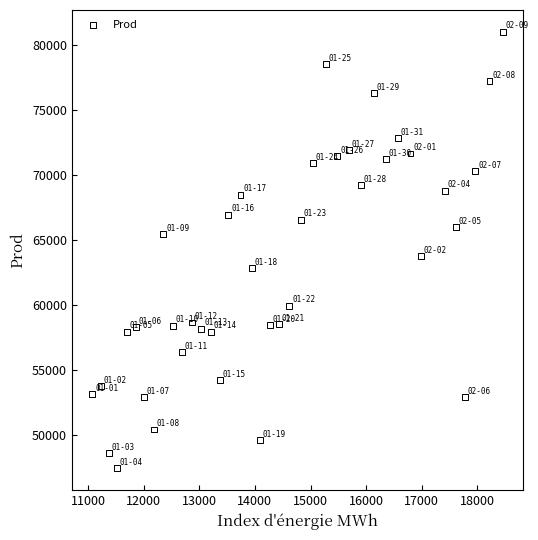

What Y value in the scatter plot is closest to 64258?

63773